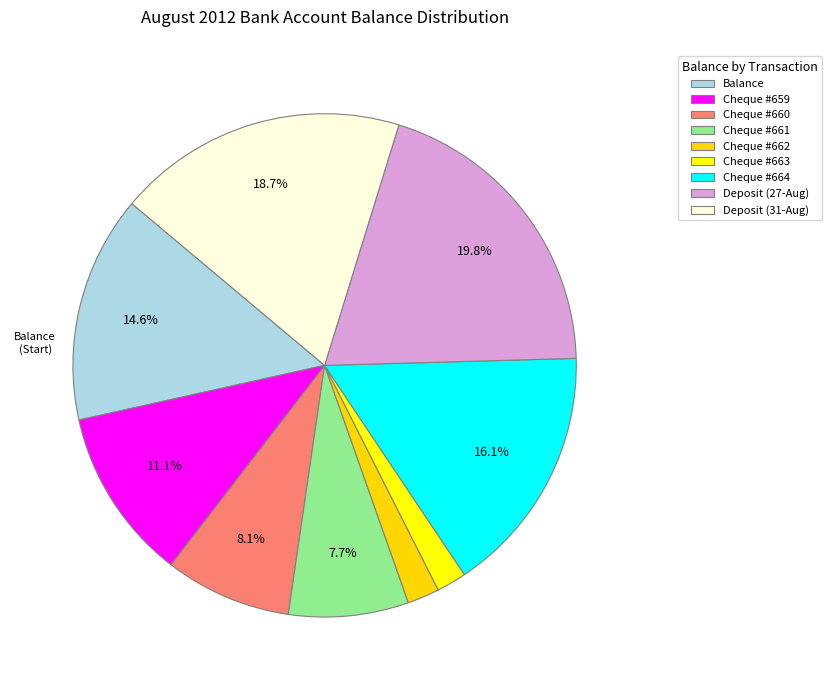

Is Cheque #660 the majority of the pie?

No